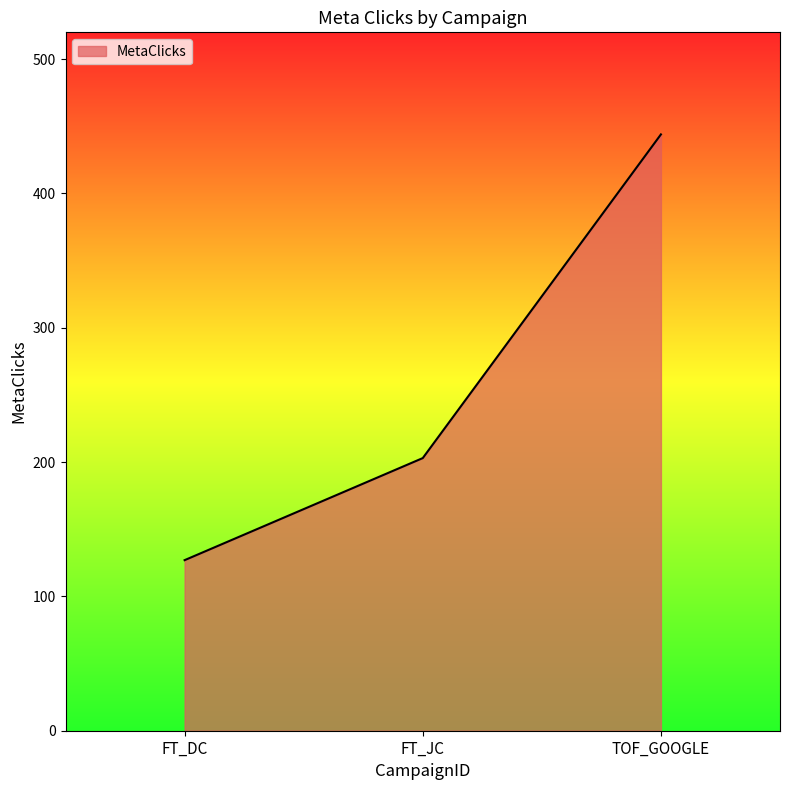

Reading left to right, transcribe all the data shown in this chart.

127	203	444